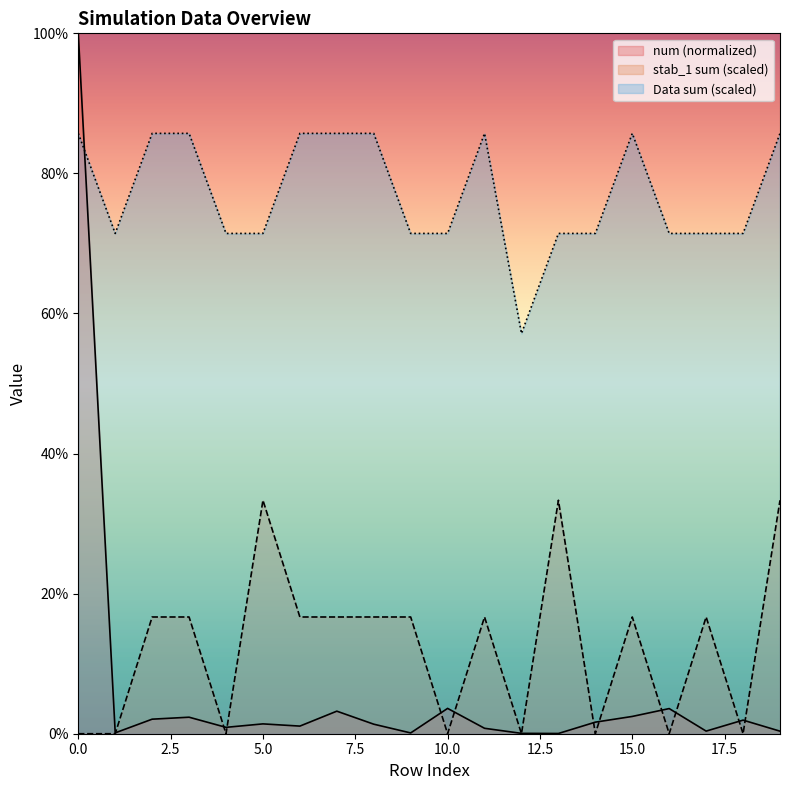

Does the chart display data point markers on the line(s)?

No